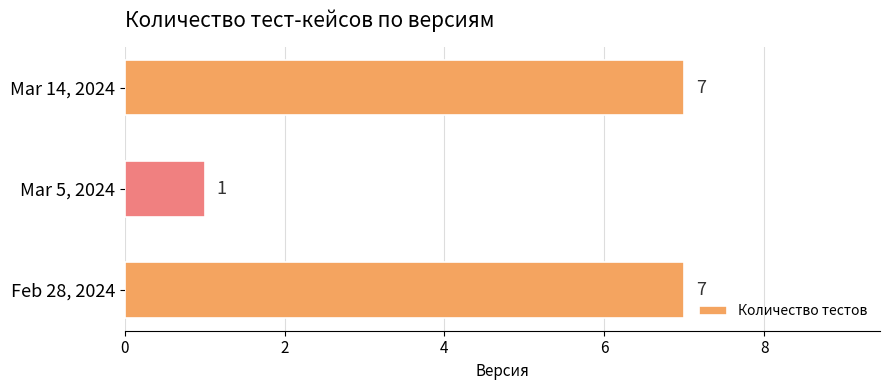

What is the change in value from Feb 28, 2024 to Mar 5, 2024?

-6